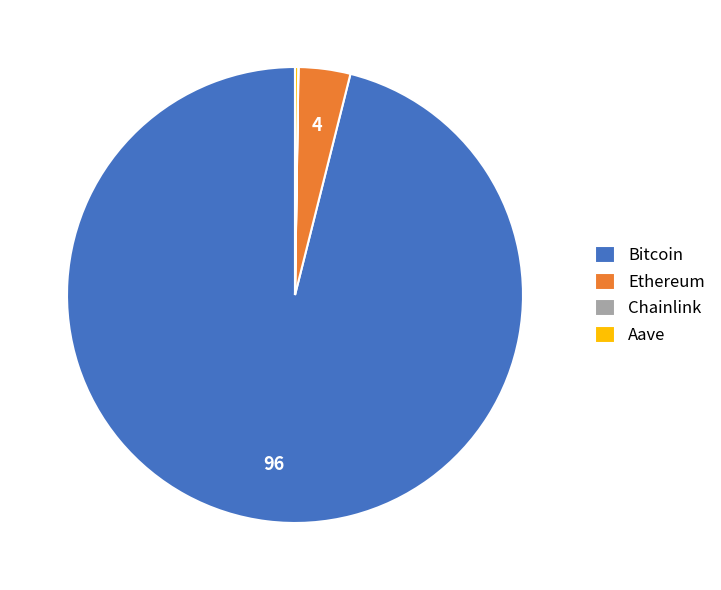

Which slice is the largest?

Bitcoin